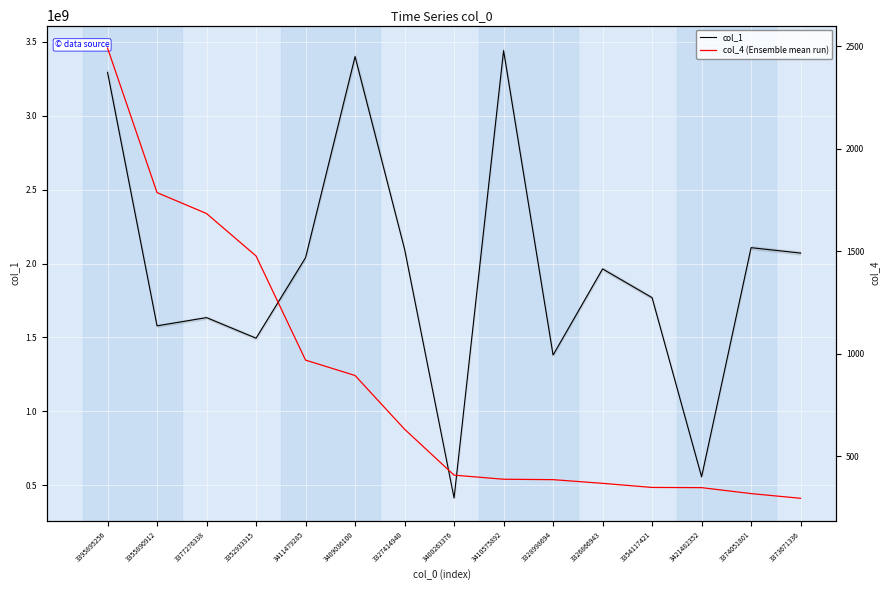

What is the label of the 12th point from the left?

3354117421